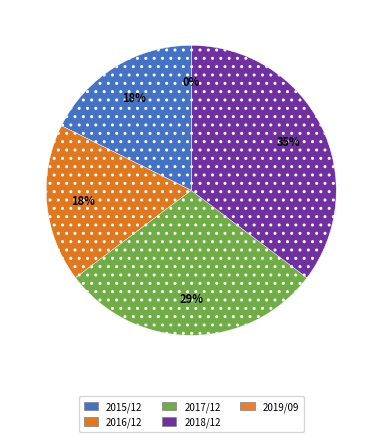

Approximately how many times larger is the value at 2017/12 compared to 2016/12?

1.7